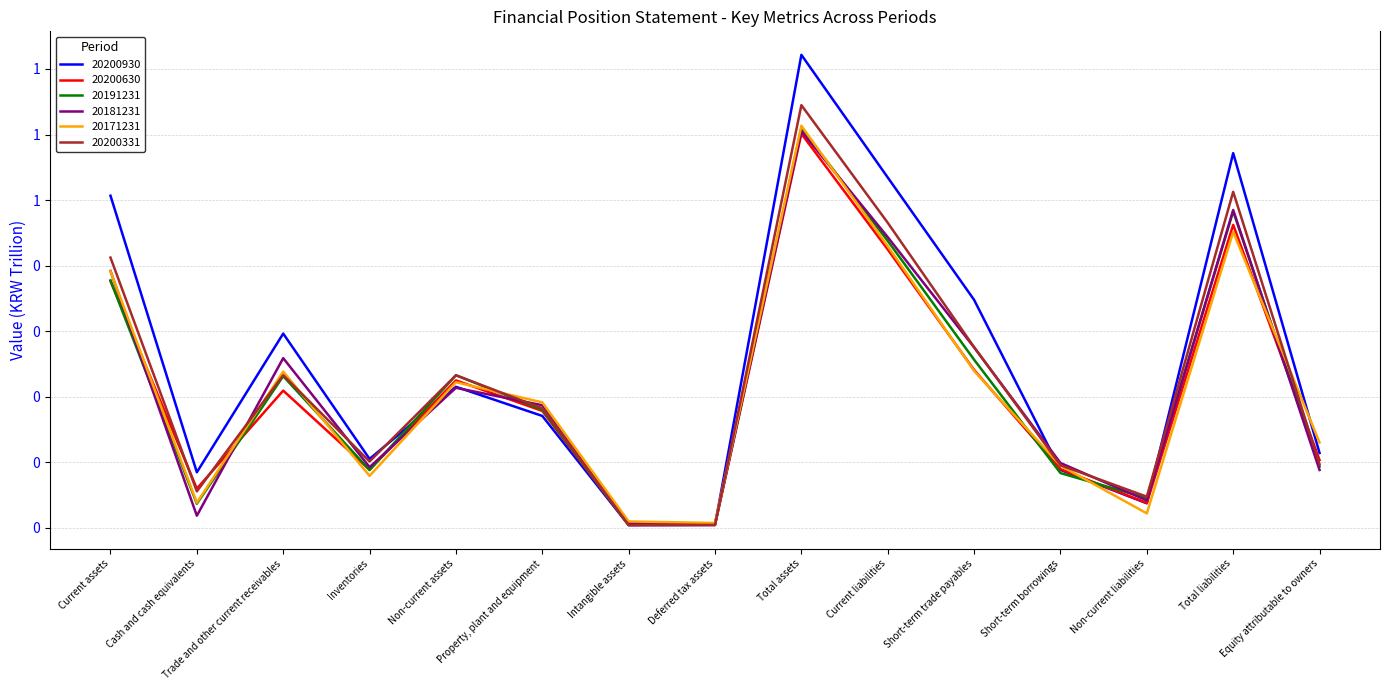

How many intersections are there between 20171231 and 20200630?

8